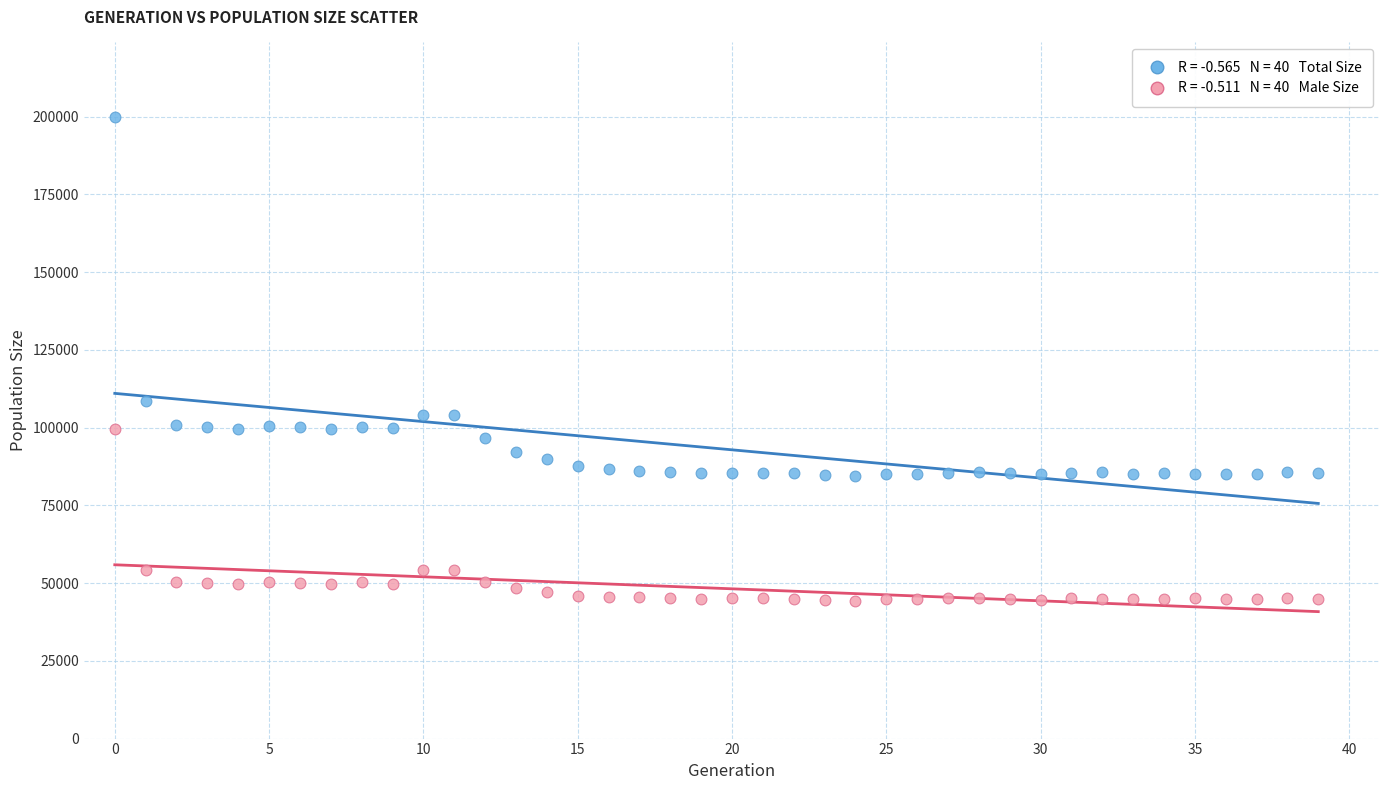

Across all data points, what is the range of Y values (max minus min)?

155612